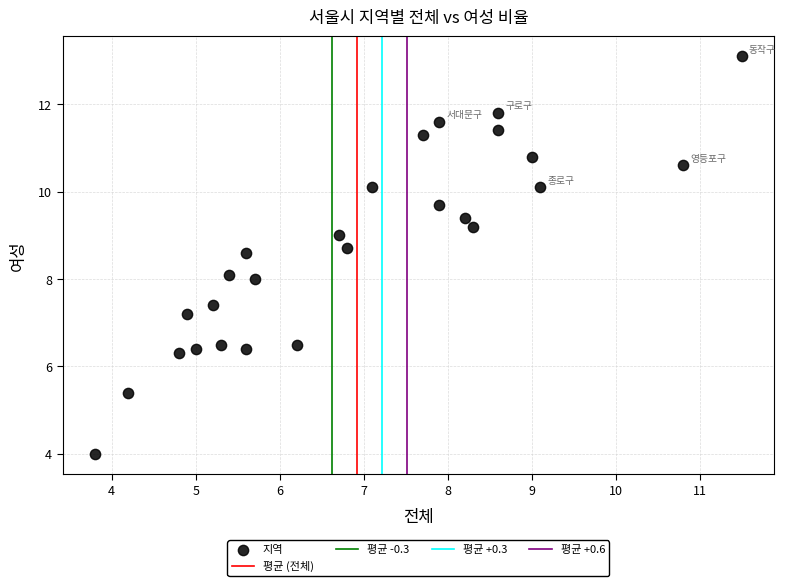

What is the range of Y values (max minus min)?

9.1